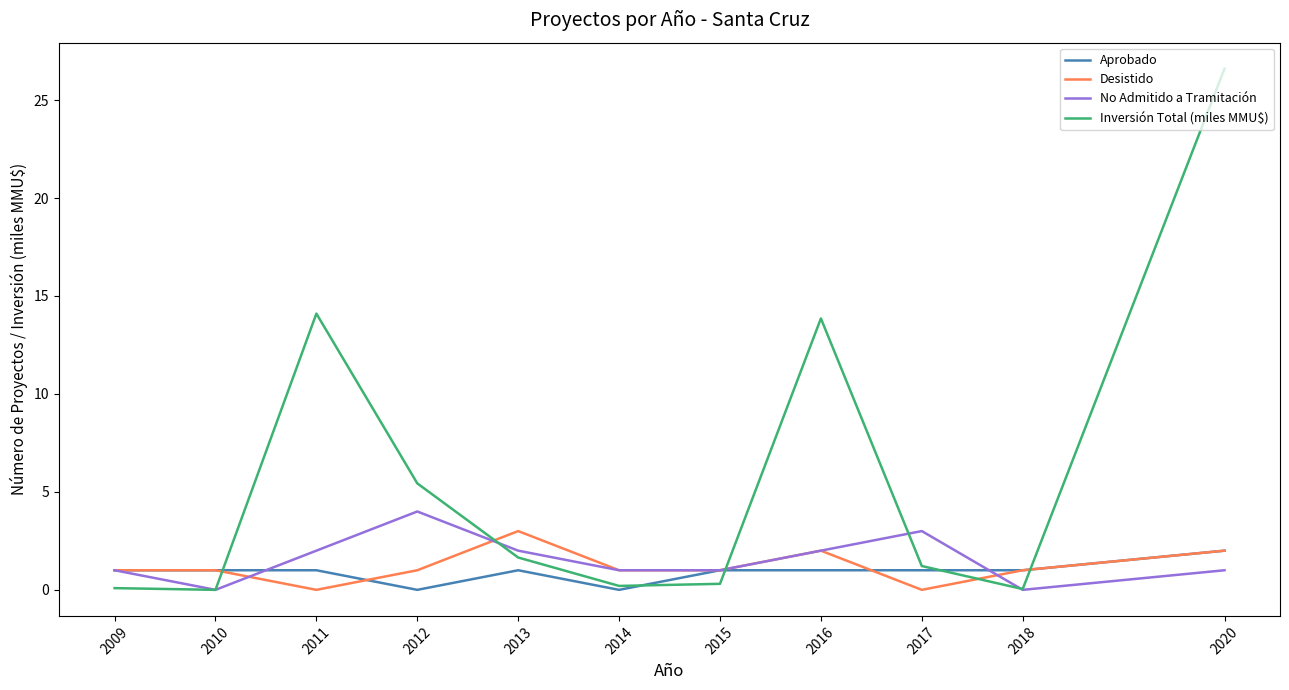

Rank the series by their maximum value, from highest to lowest.

Inversión Total (miles MMU$), No Admitido a Tramitación, Desistido, Aprobado